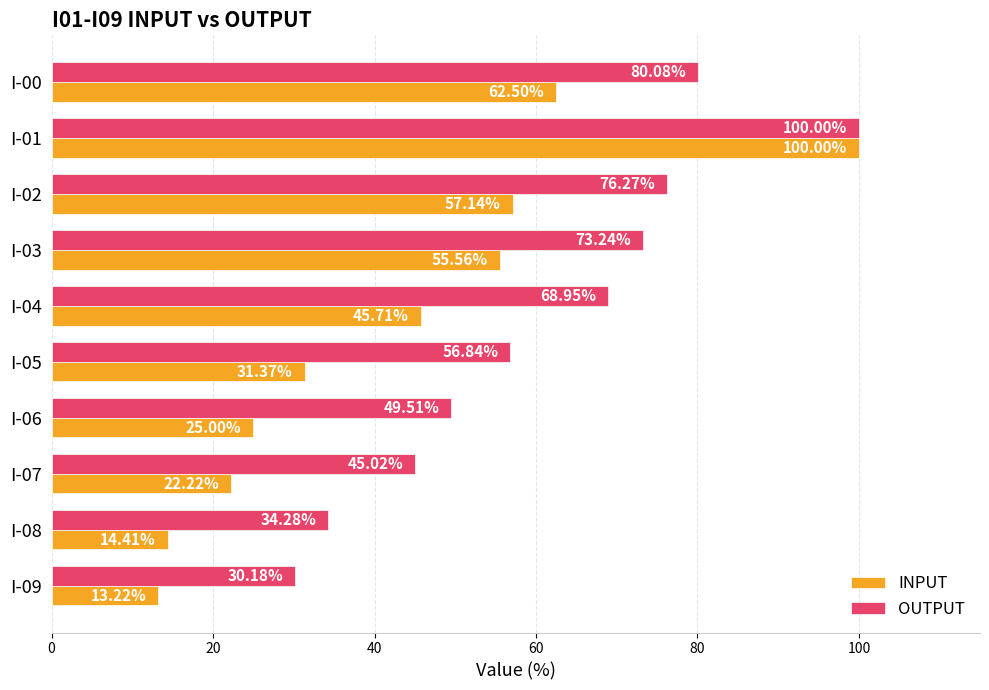

What are all the series names shown in the legend?

INPUT, OUTPUT